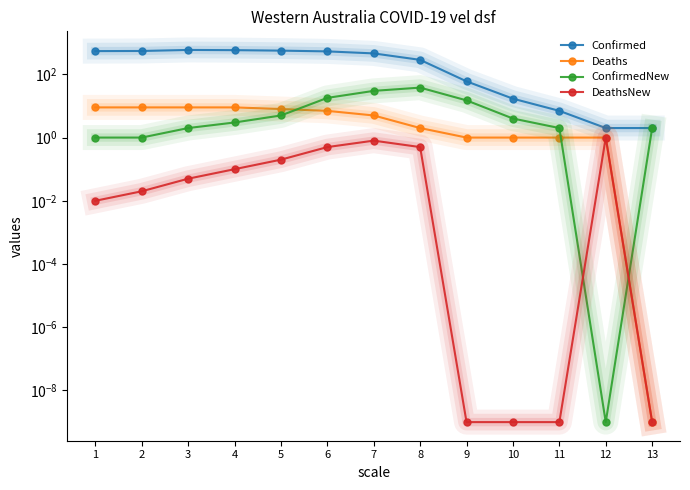

At how many categories does at least one series exceed 246?

8